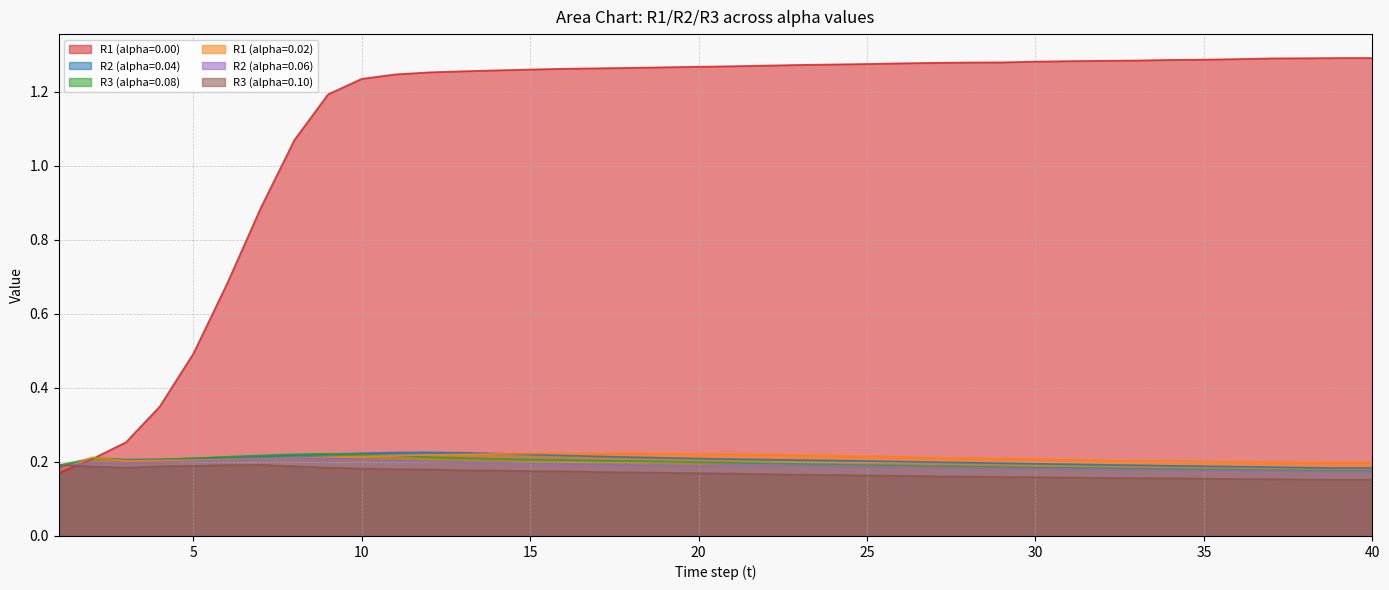

True or false: R3 (alpha=0.08) and R2 (alpha=0.06) cross at least once.

False